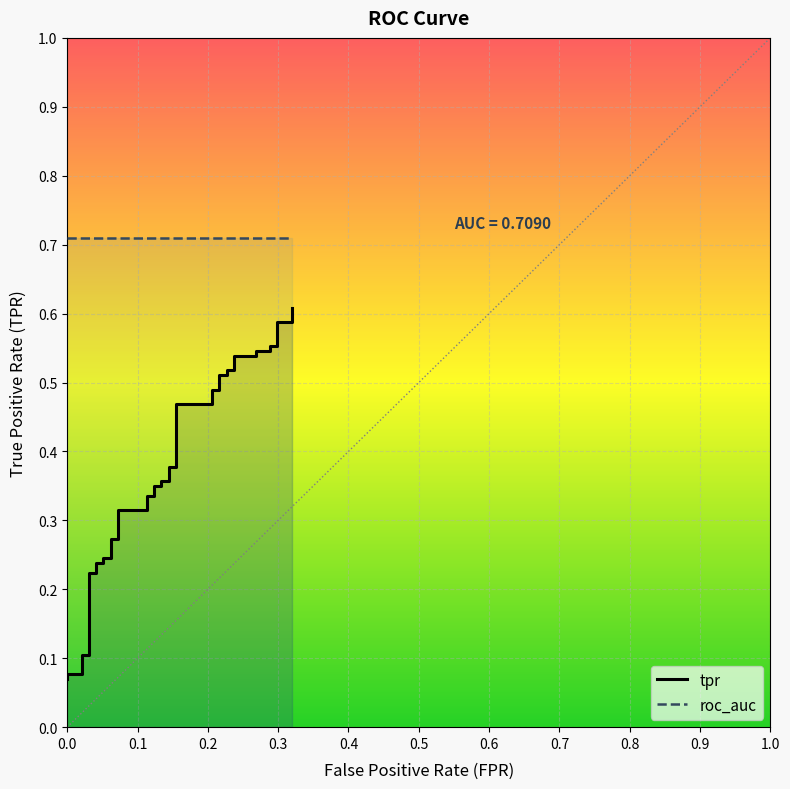

What are all the series names shown in the legend?

tpr, roc_auc